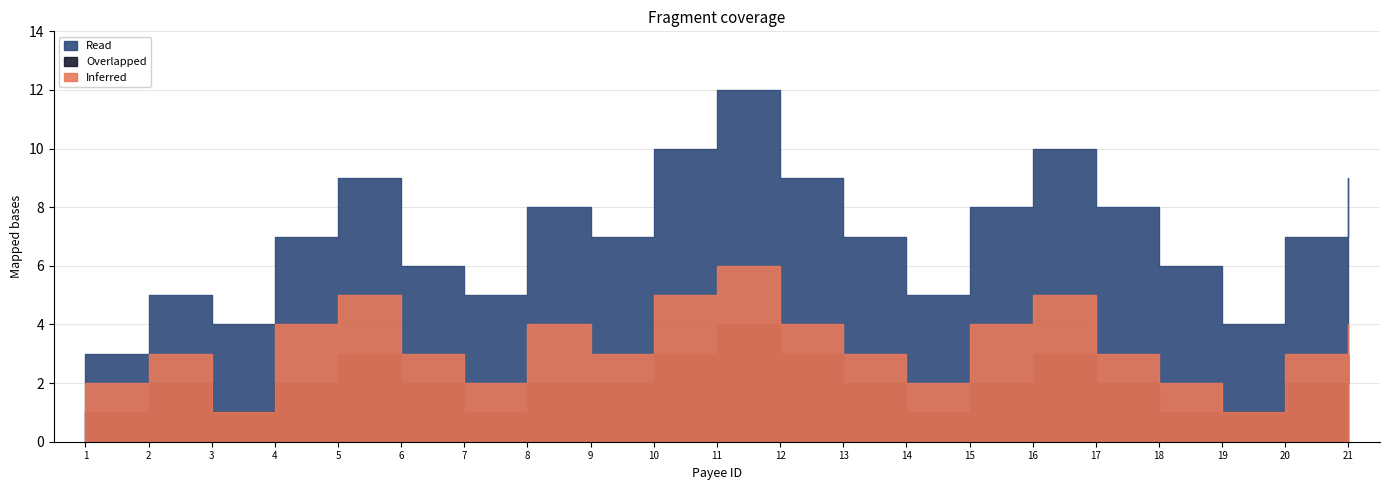

How many lines are shown in the chart?

3